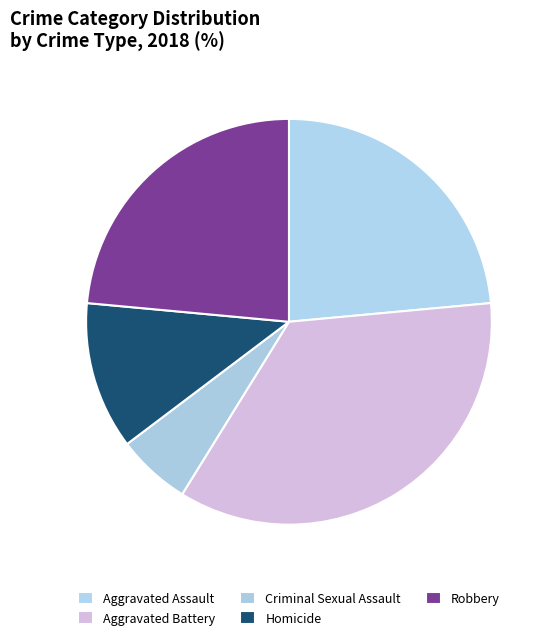

Is there a majority slice in this chart?

No